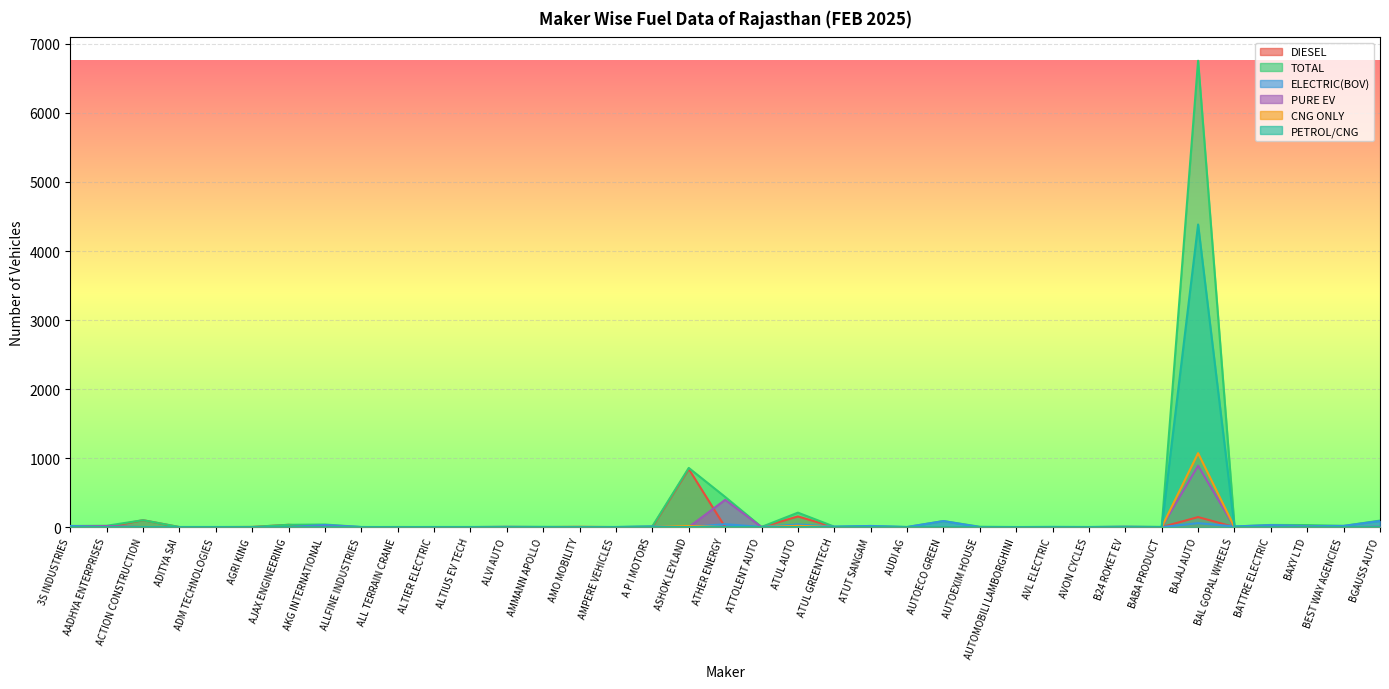

What are all the series names shown in the legend?

DIESEL, TOTAL, ELECTRIC(BOV), PURE EV, CNG ONLY, PETROL/CNG